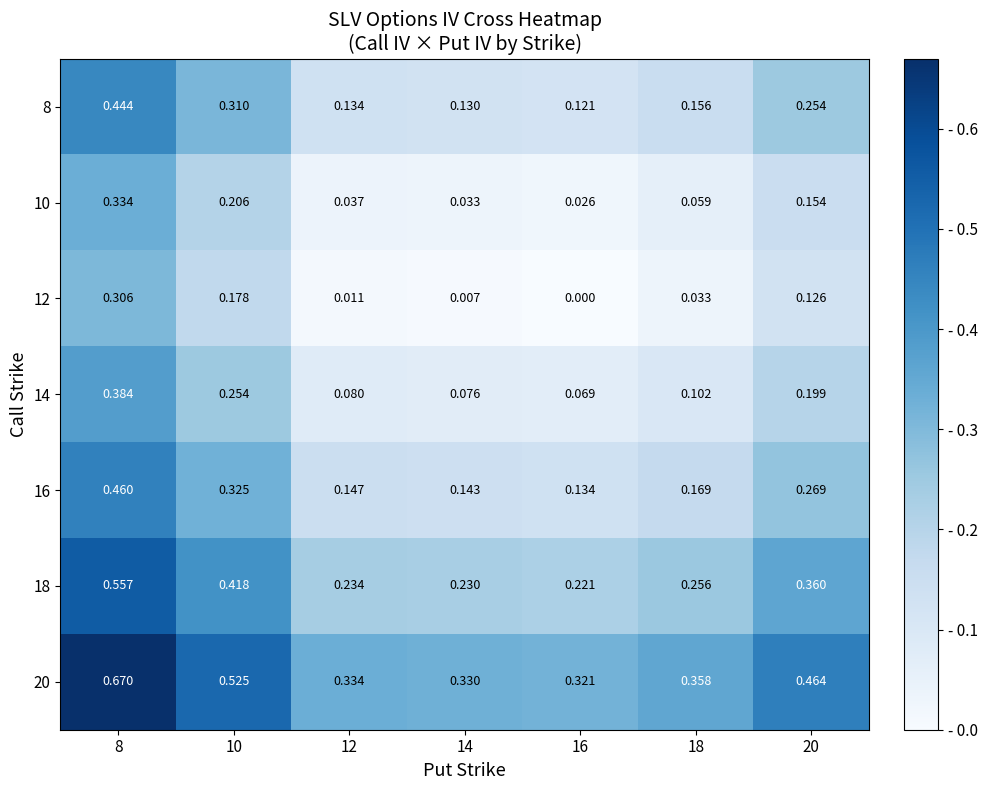

How many data points does each series have?

7